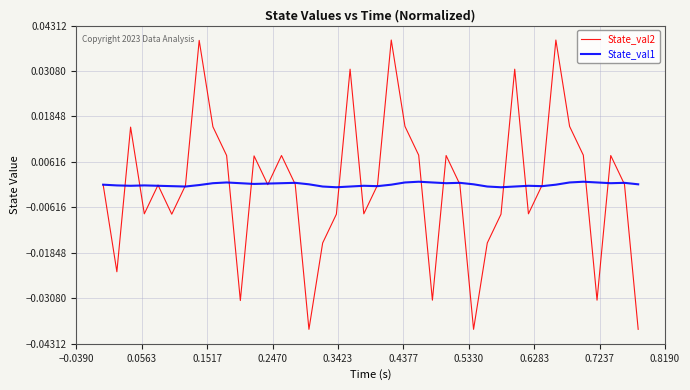

Which series has the widest spread of values?

State_val2